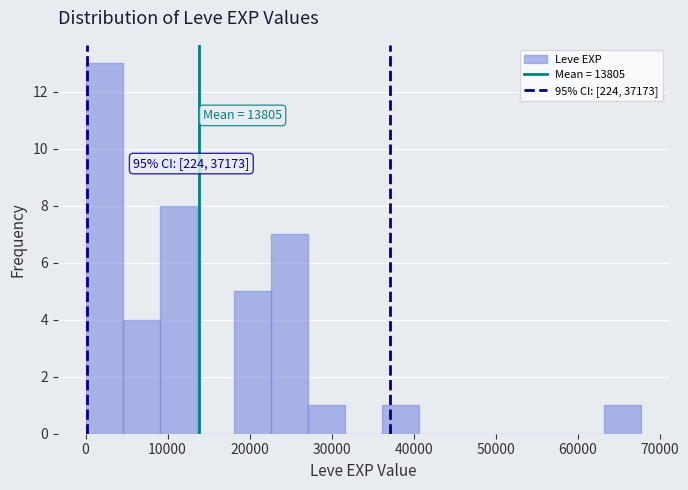

Over which range of the x-axis is the bar tallest?

0 to 5000